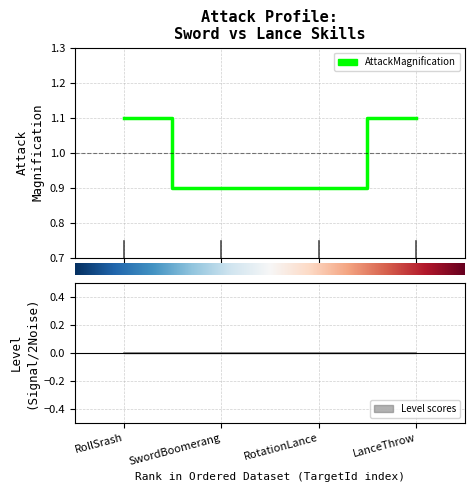

What is the value of the 3rd point from the left?

0.9